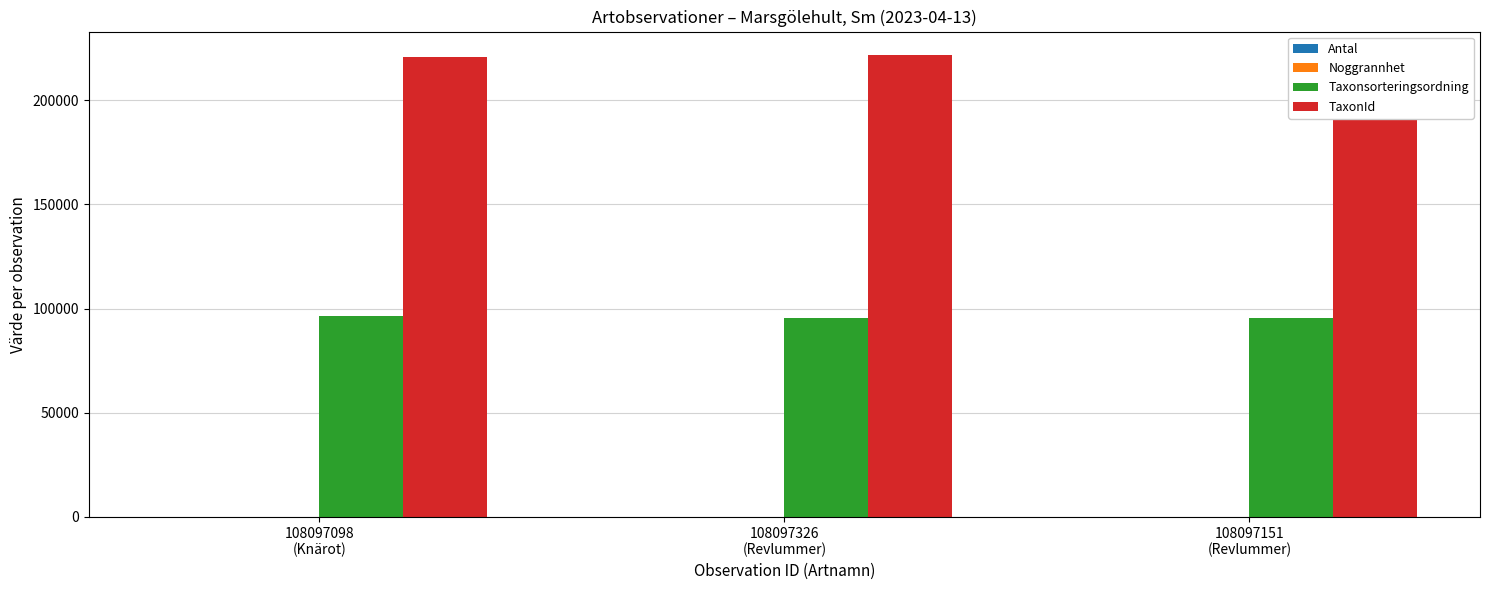

The value of TaxonId at 108097326
(Revlummer) is 221945. True or false?

True